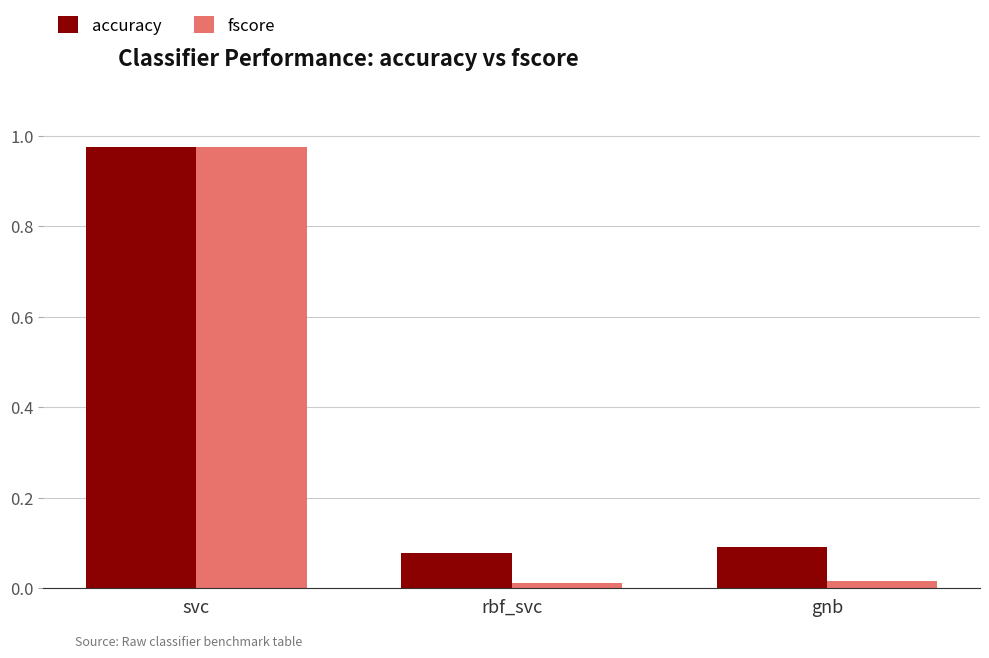

True or false: accuracy has a value of 0.1 at gnb.

True